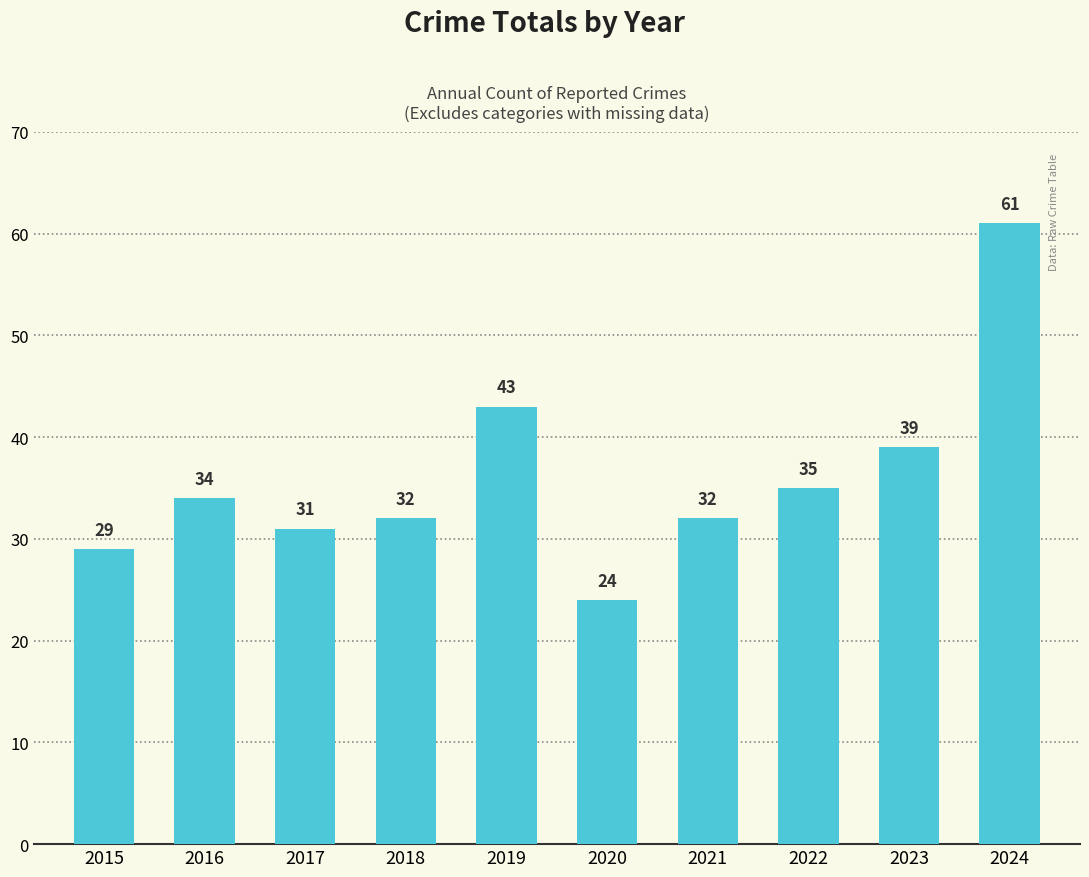

The value at 2021 is 32. True or false?

True